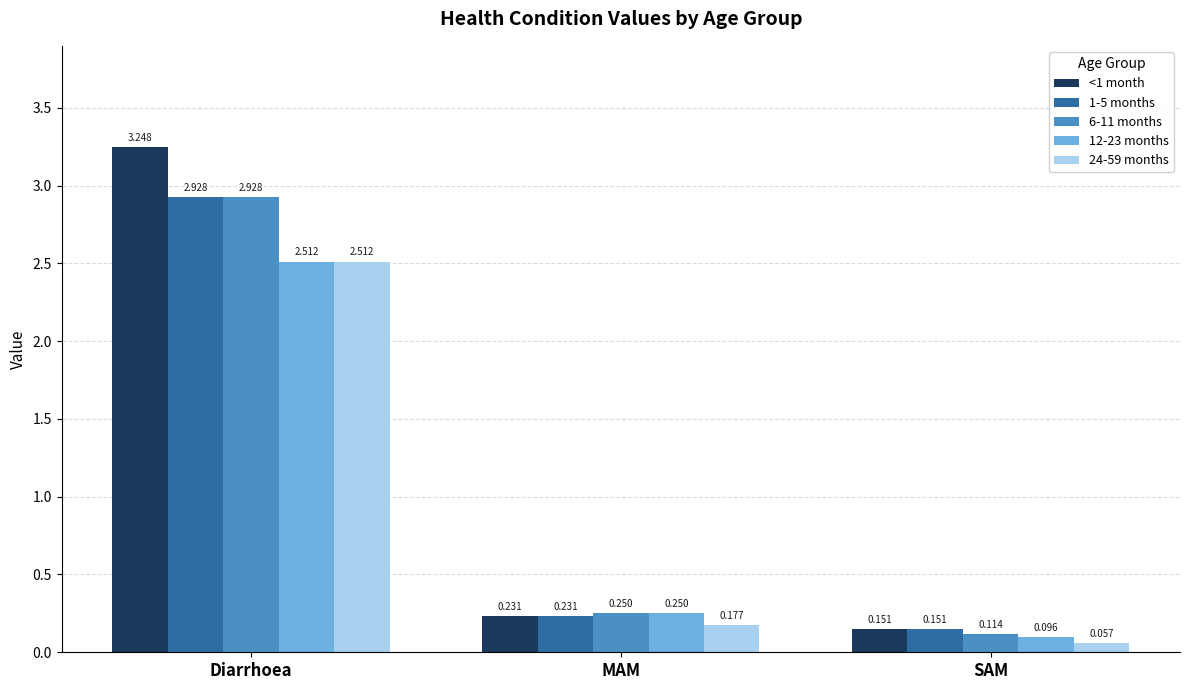

What is the total value across all series at Diarrhoea?

14.1